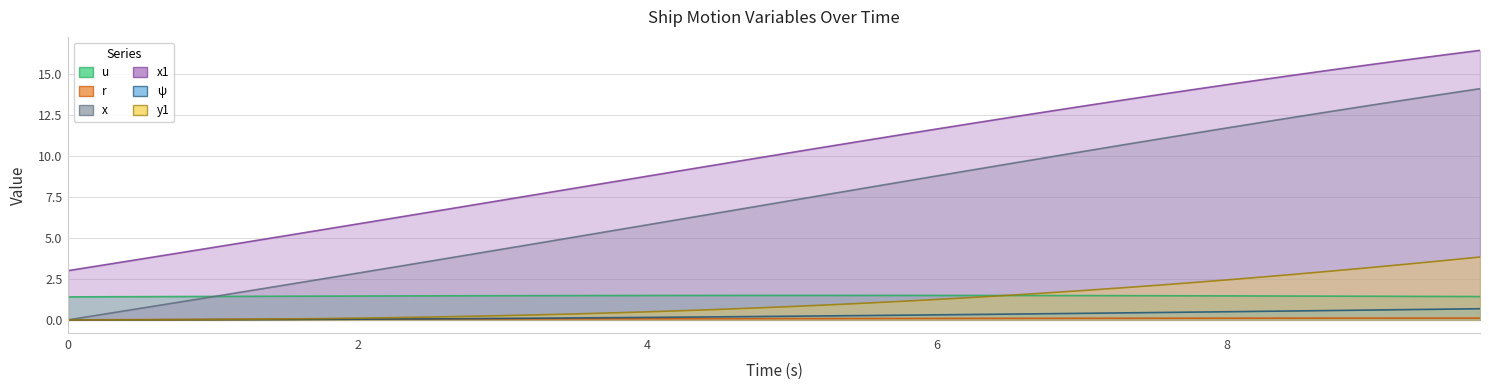

What is the maximum value shown in the chart?

16.4